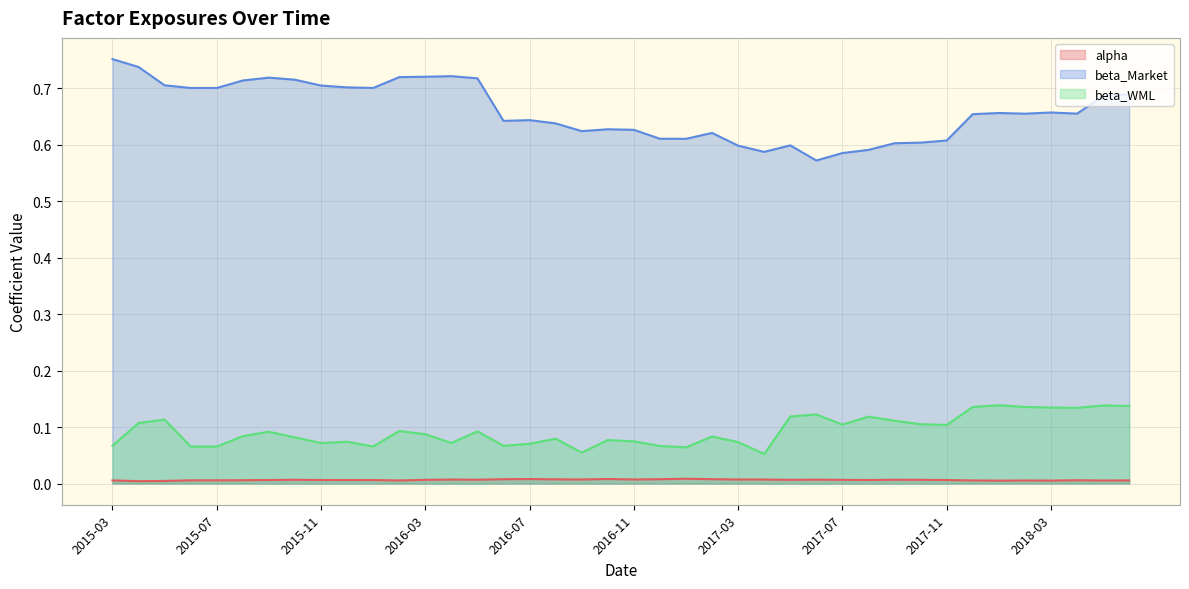

What is the approximate value of beta_Market at 2018-02?

0.7